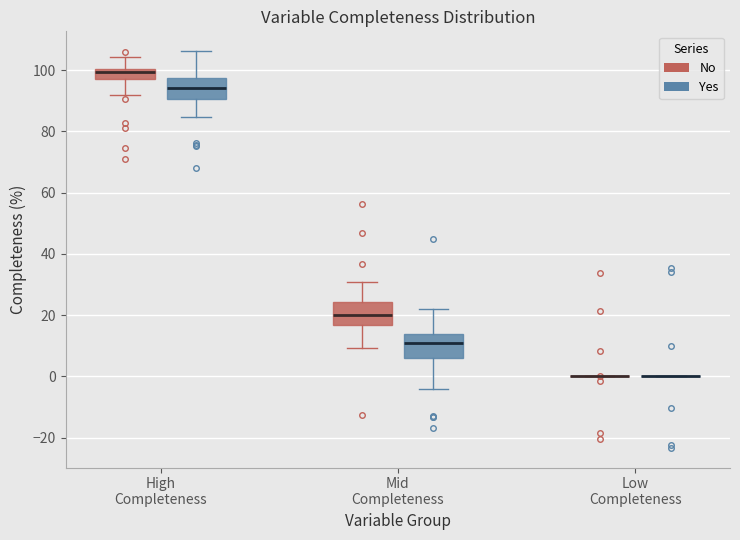

Reading left to right, transcribe this box plot: for each box, give where its median line is, the range the box spans, and where its two whiskers end, as read against the y-axis. The values are not printed on the chart, so give them approximately, as read against the axis.

High Completeness (No): median 100 (just below the box's upper edge), box 98 to 100, whiskers 92 to 104
High Completeness (Yes): median 94, box 90 to 98, whiskers 84 to 106
Mid Completeness (No): median 20, box 16 to 24, whiskers 10 to 30
Mid Completeness (Yes): median 10, box 6 to 14, whiskers -4 to 22
Low Completeness (No): box collapsed to a line at 0, whiskers 0 to 0
Low Completeness (Yes): box collapsed to a line at 0, whiskers 0 to 0